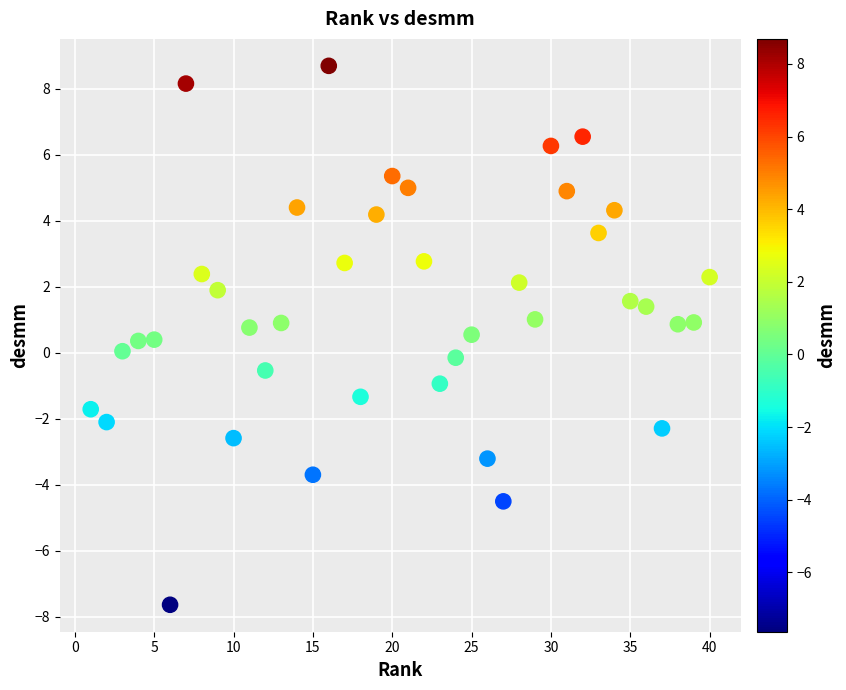

What is the range of Y values (max minus min)?

16.3